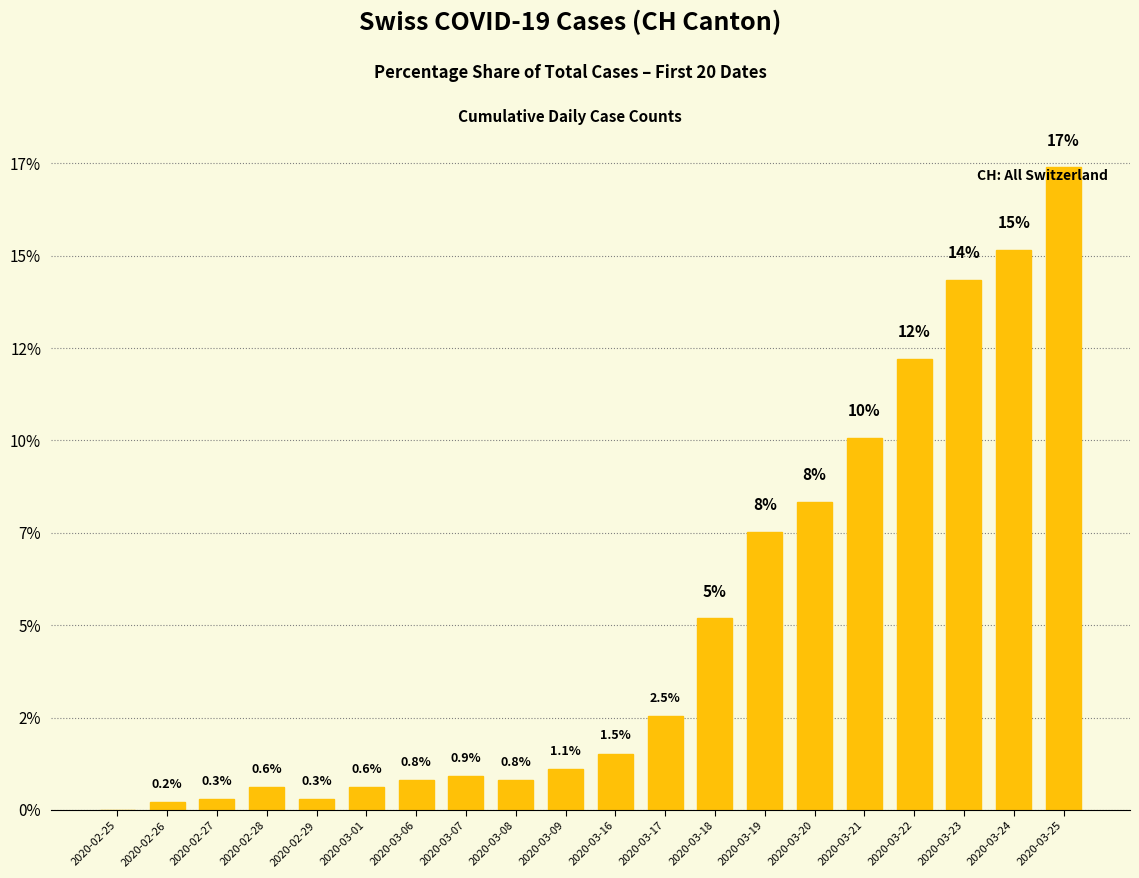

What is the label of the 15th bar from the right?

2020-03-01